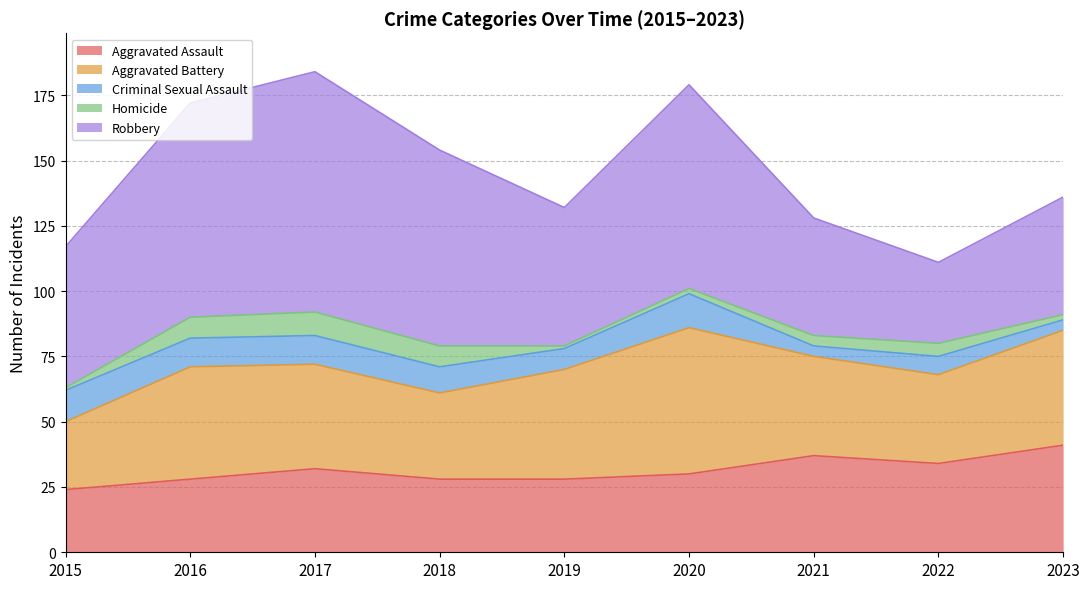

What is the difference between the highest and lowest values at 2018?

67